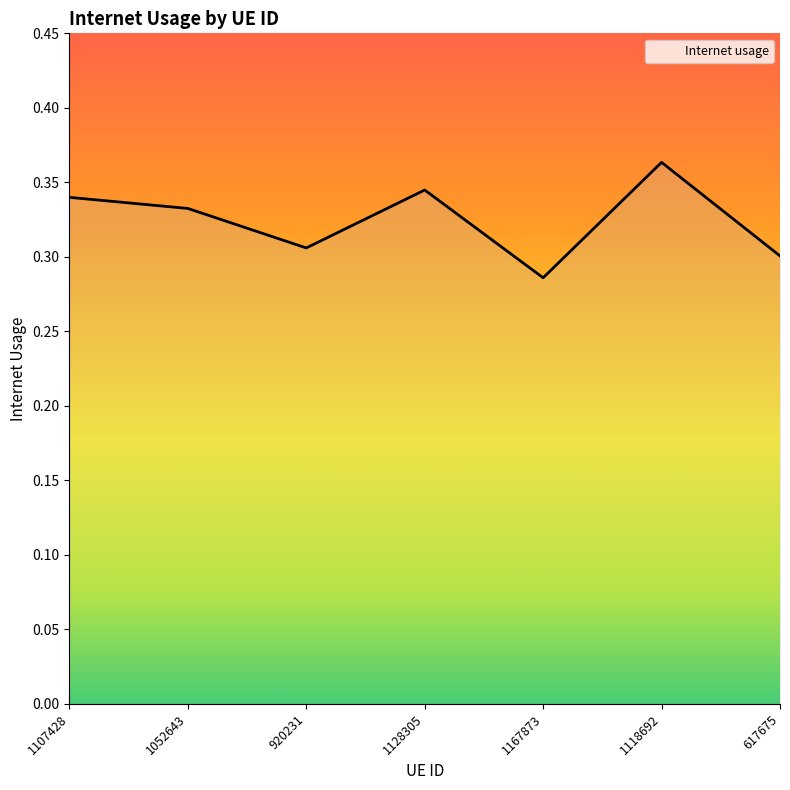

What is the sum of all values?

2.3